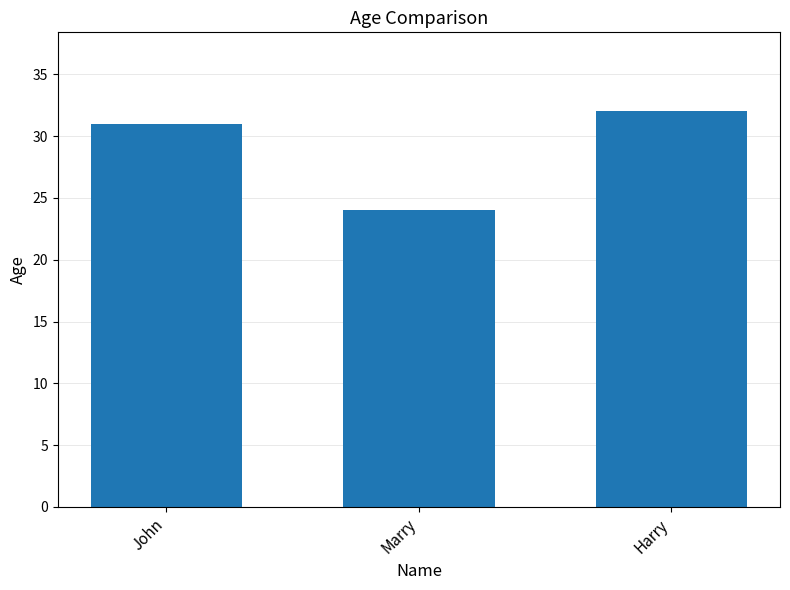

The chart shows a value of 37 at Marry. True or false?

False